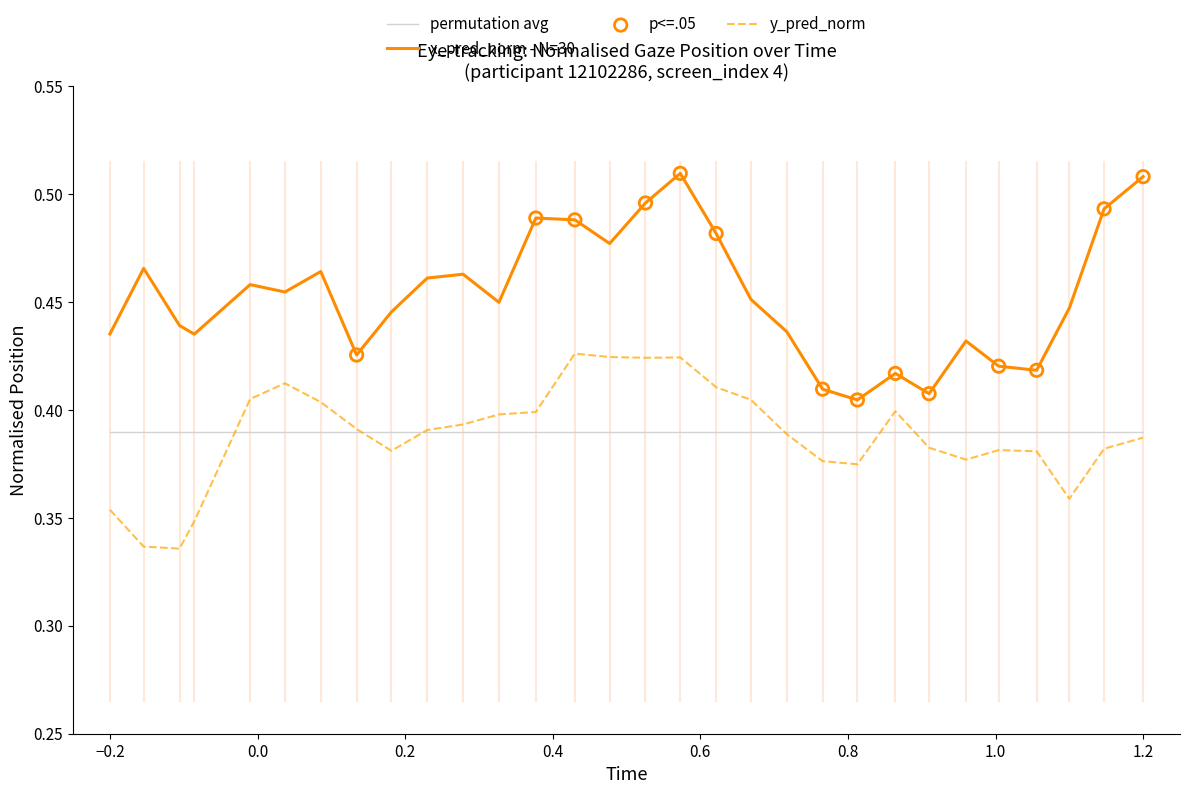

Which series has the largest total across all categories?

x_pred_norm - N=30